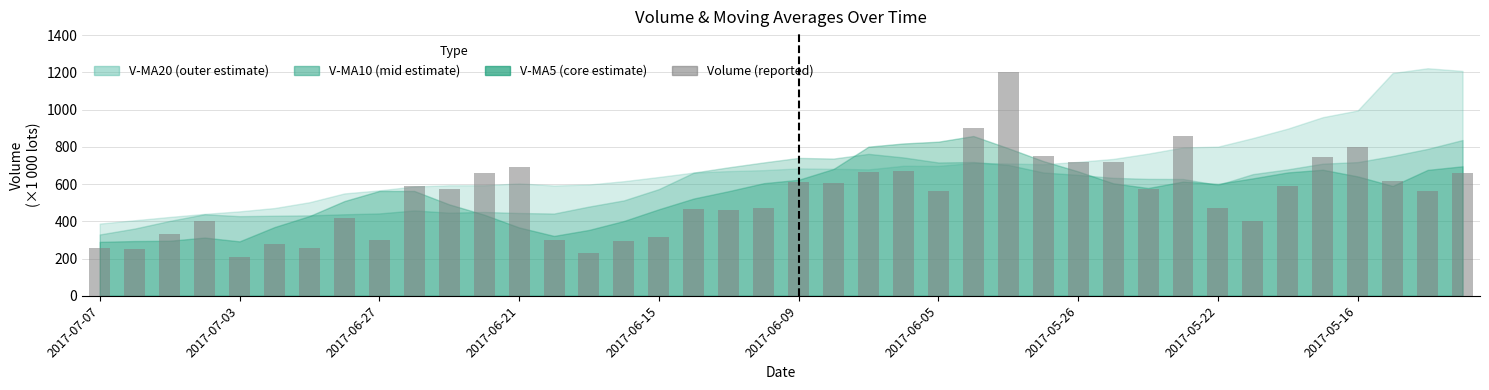

What is the value of the 39th bar from the left?

561.8